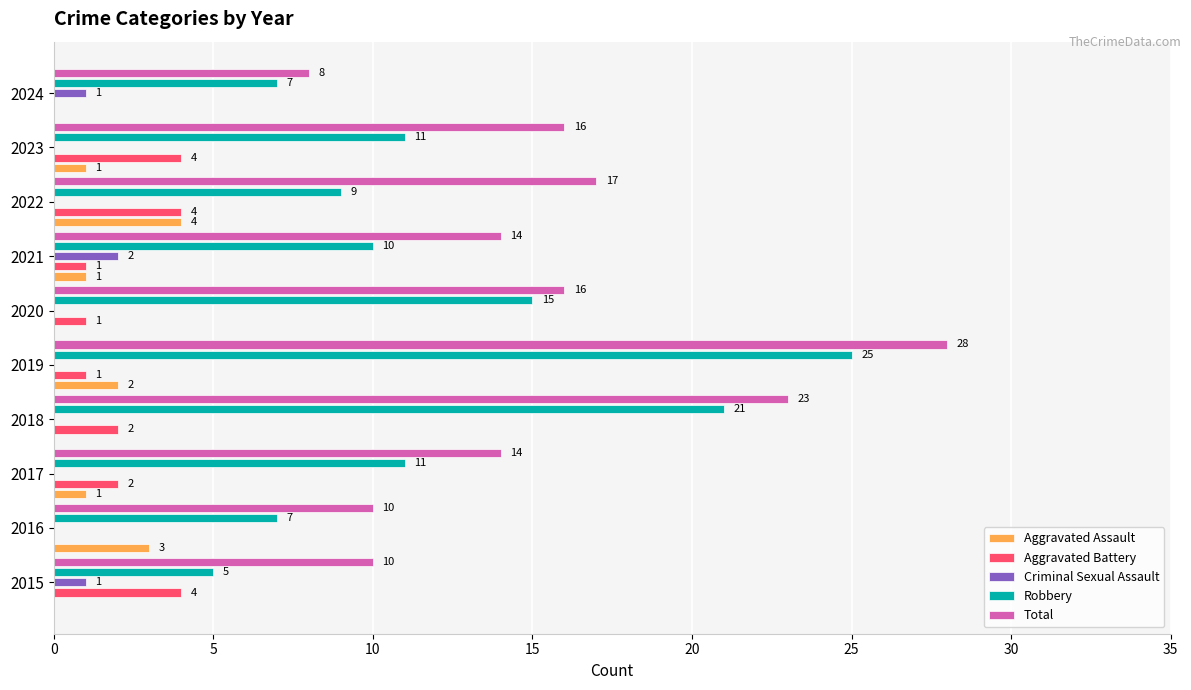

At which category is the sum across all series the highest?

2019